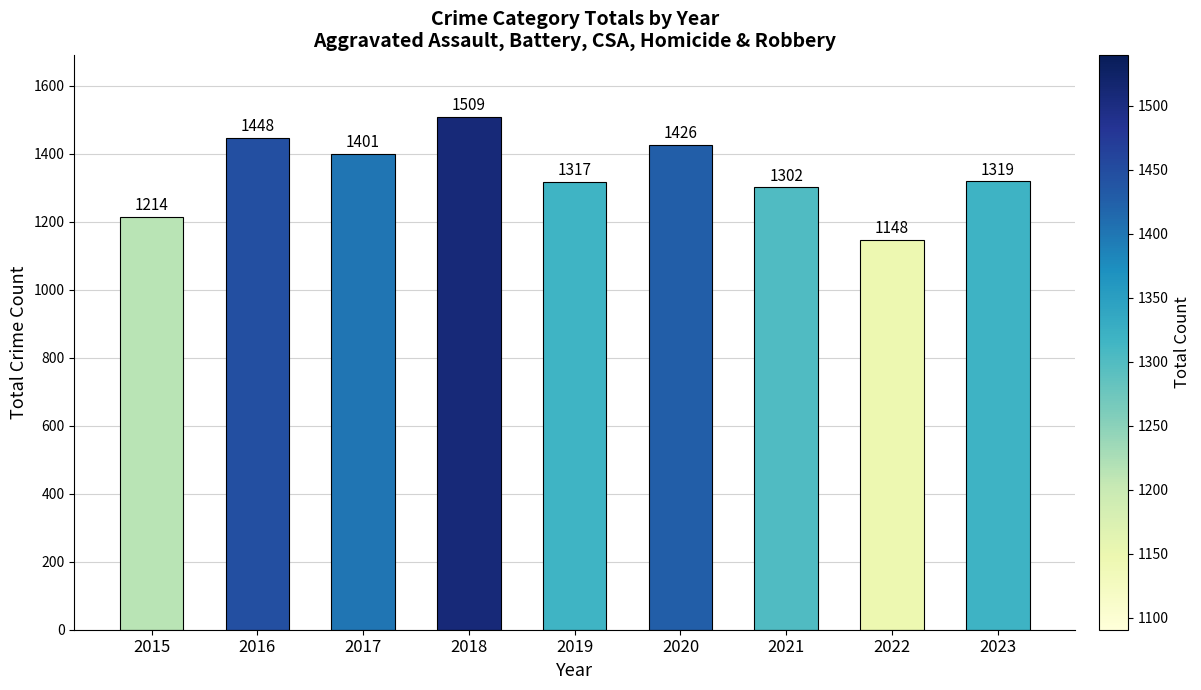

What is the smallest value displayed?

1148